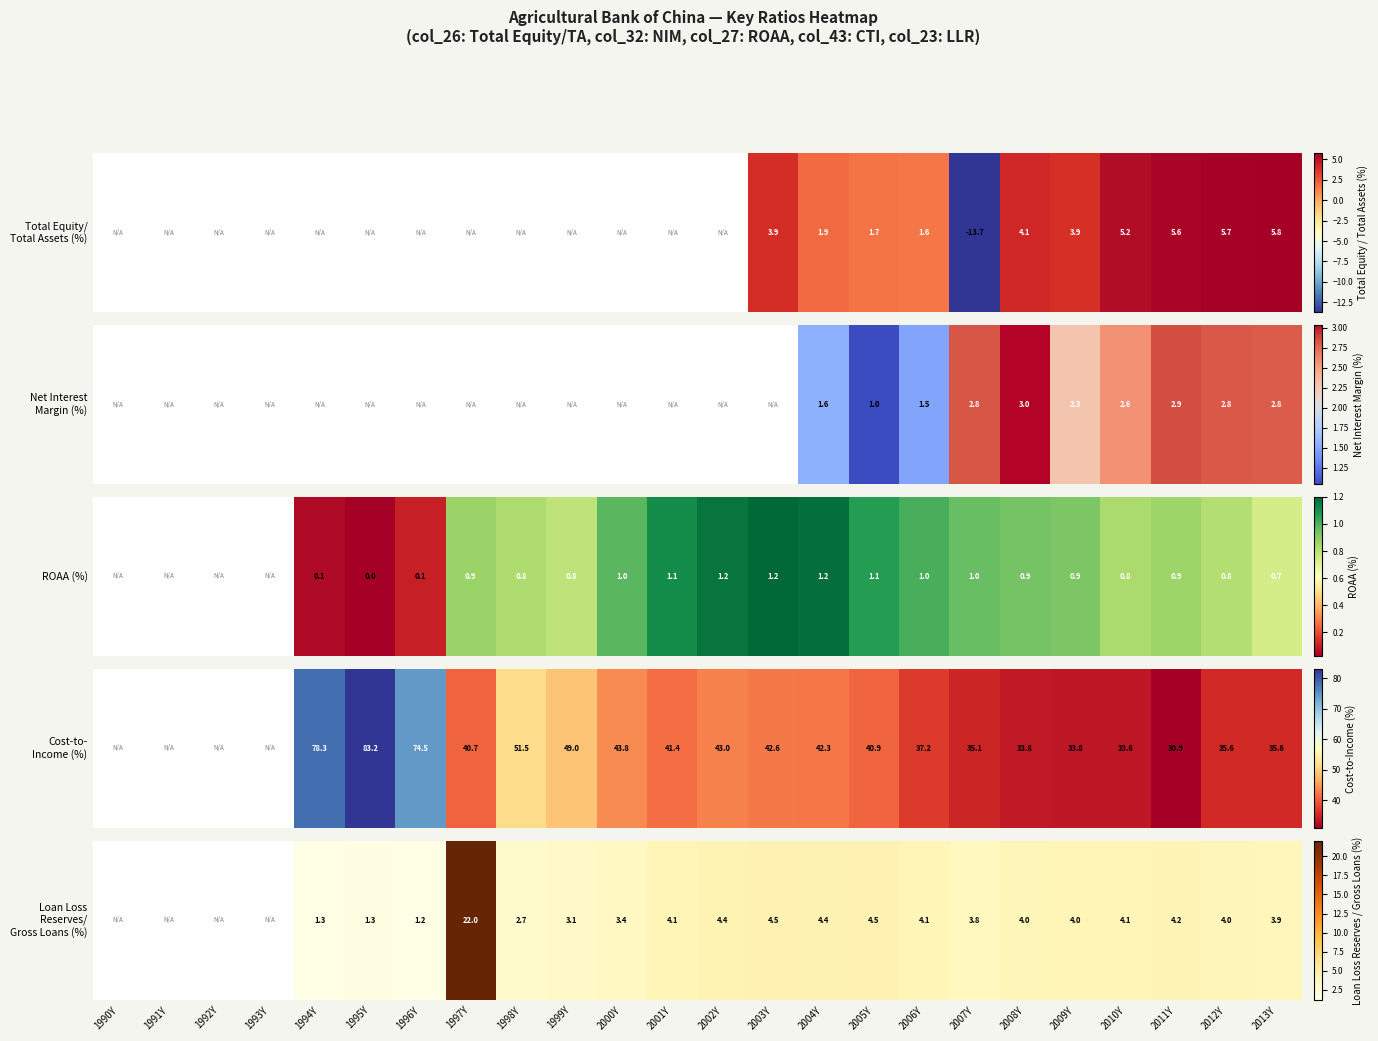

What is the sum of all values?

88.9